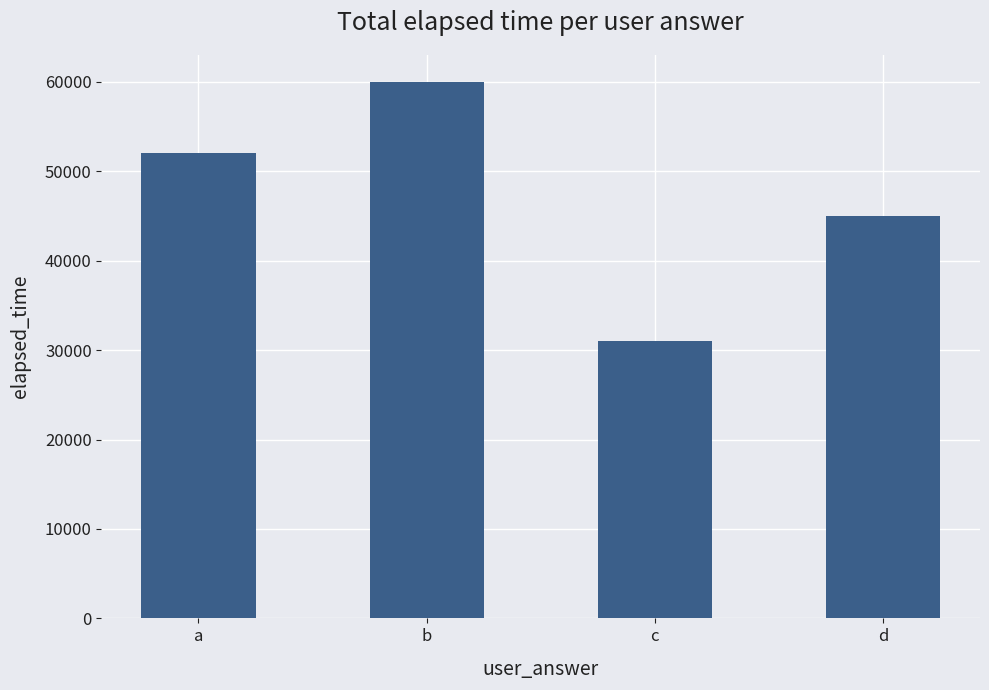

Reading left to right, list all the values displayed in this chart.

52000	60000	31000	45000